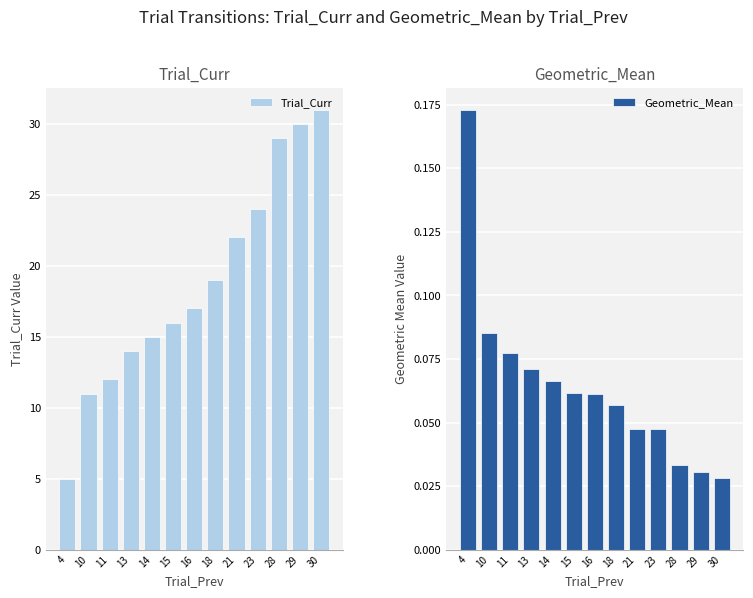

Which series has the widest spread of values?

Trial_Curr